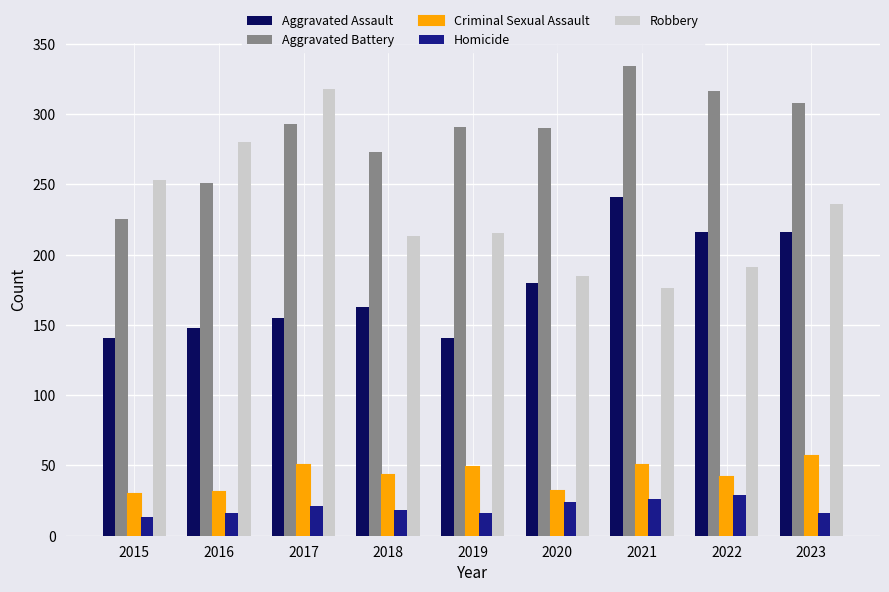

At 2015, list the series in order from largest to smallest.

Robbery, Aggravated Battery, Aggravated Assault, Criminal Sexual Assault, Homicide